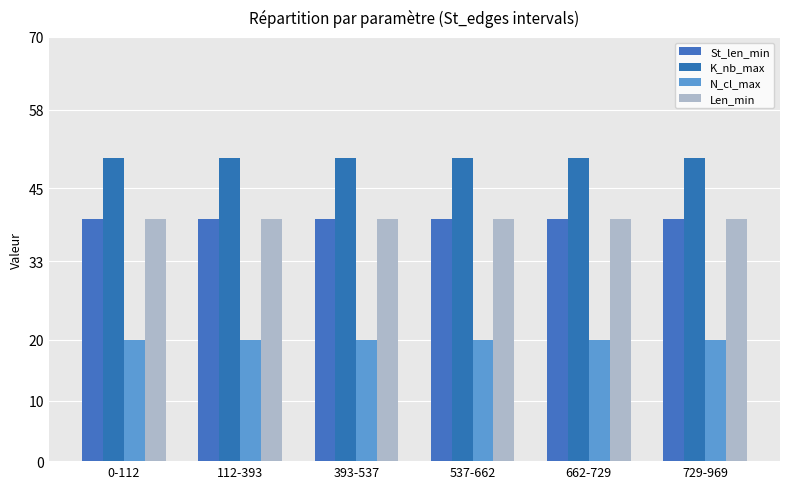

How many groups of bars are there?

6